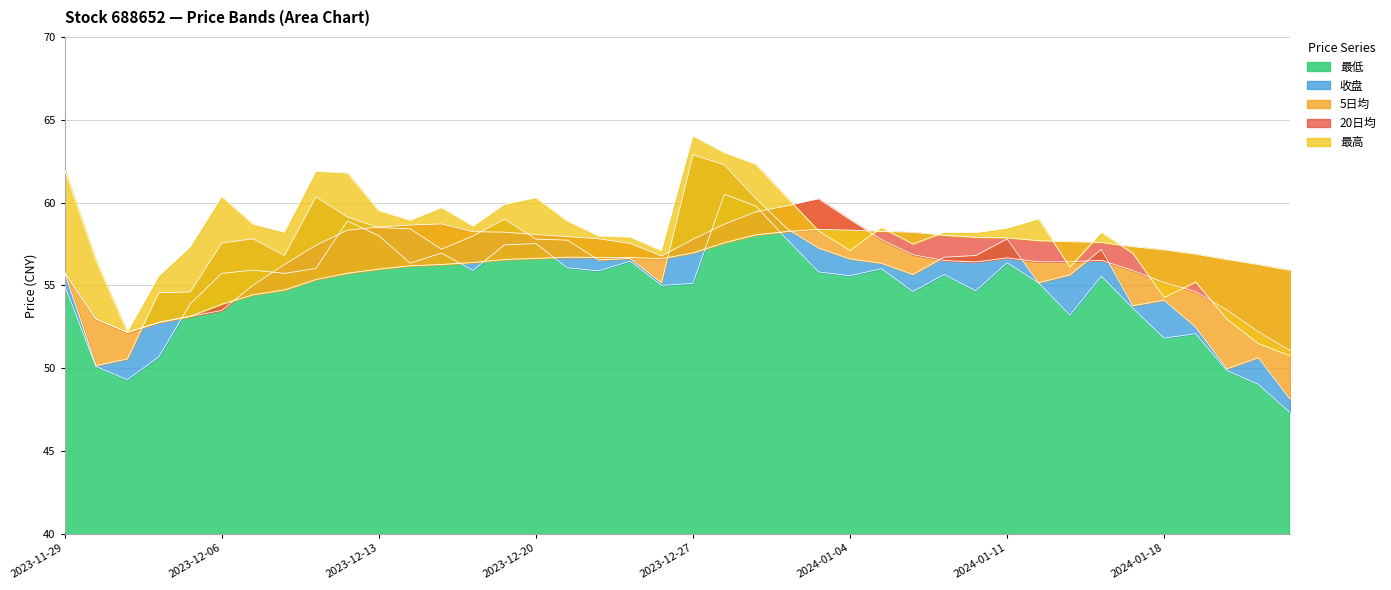

What is the highest value of the 最低 series?

60.5